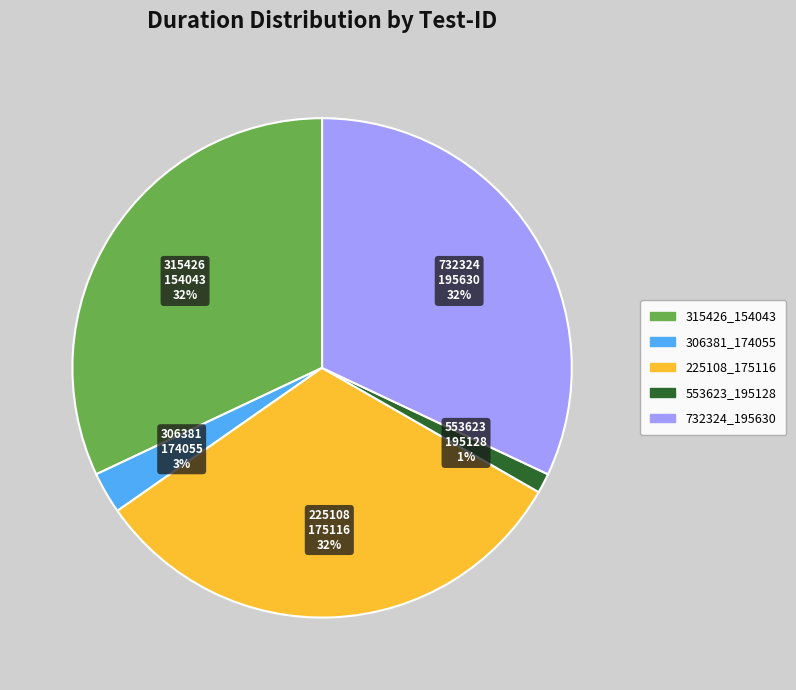

To the nearest percent, what is the difference between the largest and smallest slice percentages?

31%